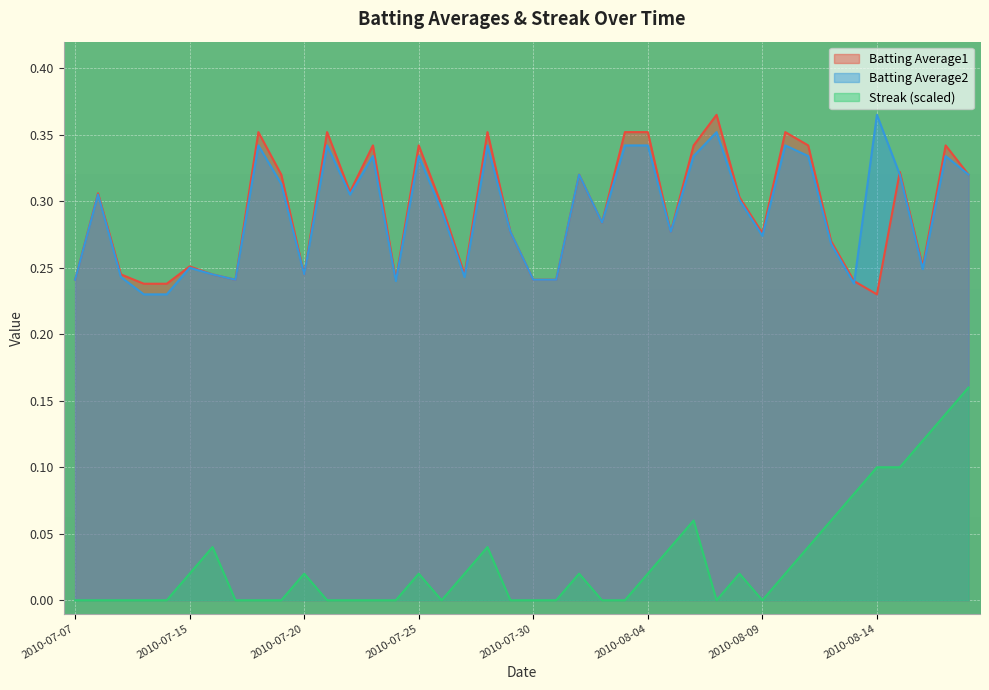

How many categories are shown in the chart?

40